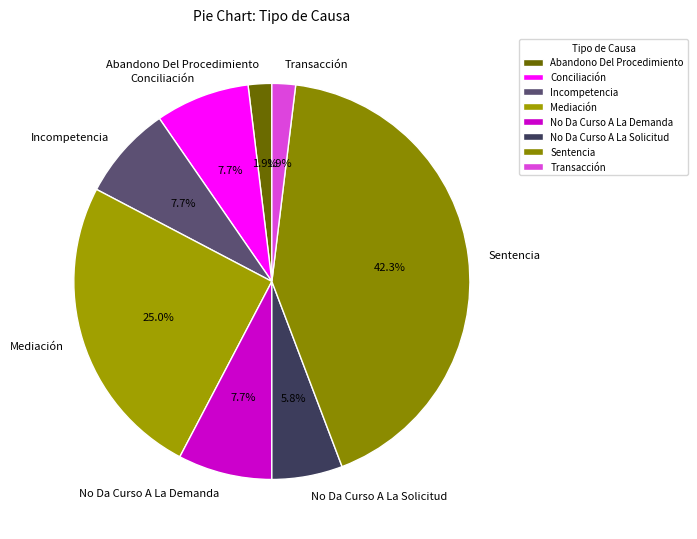

How many slices are in this pie chart?

8